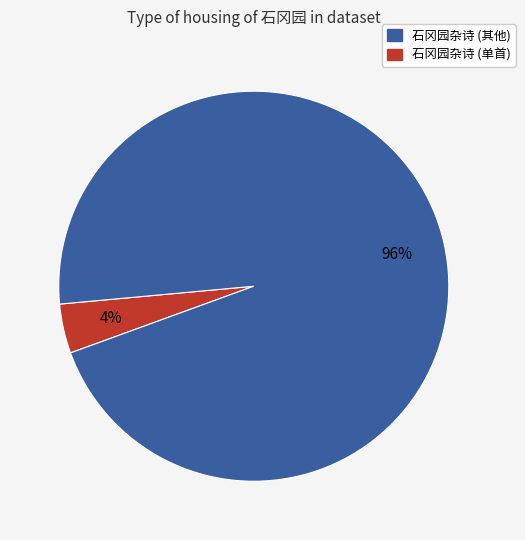

Count the number of slices in the pie.

2